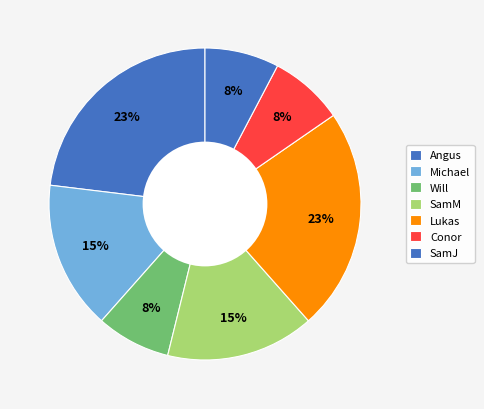

Count the number of slices in the pie.

7